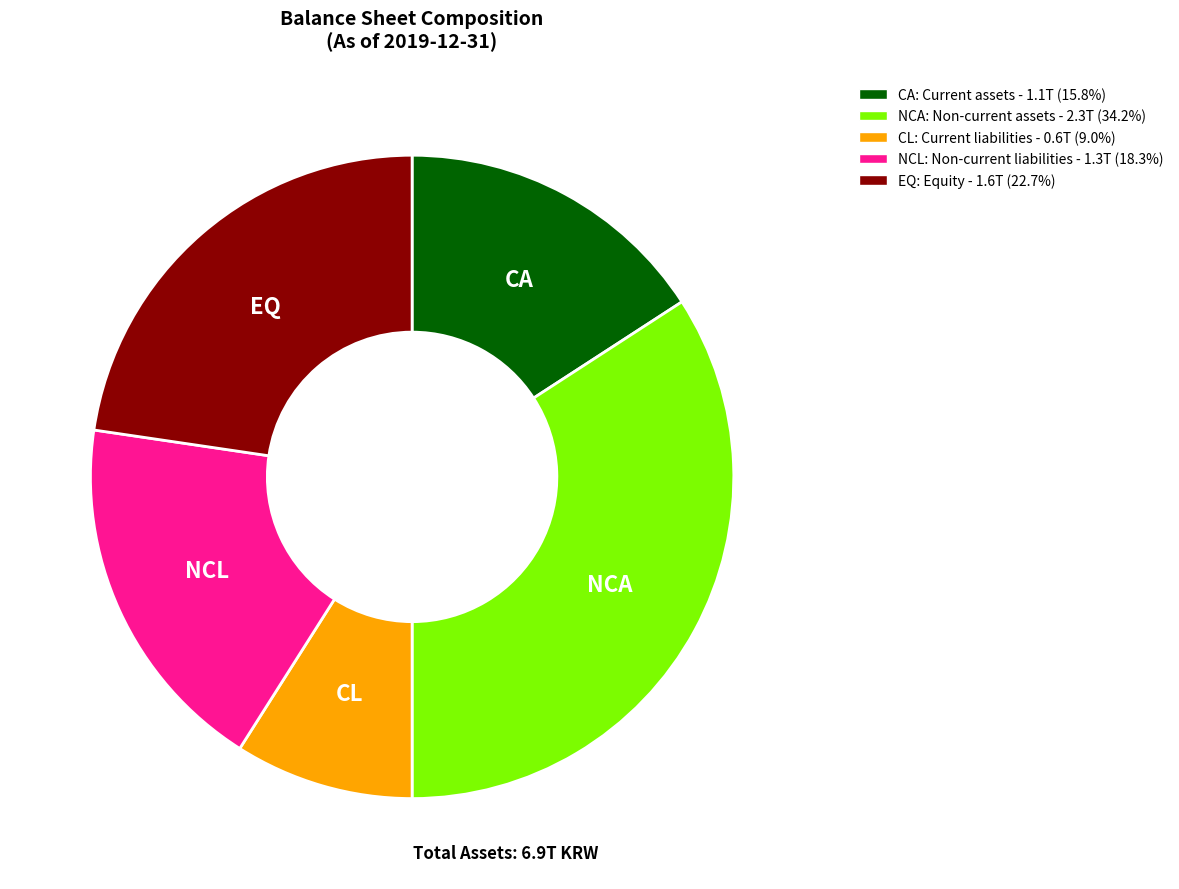

Does any single category account for the majority?

No